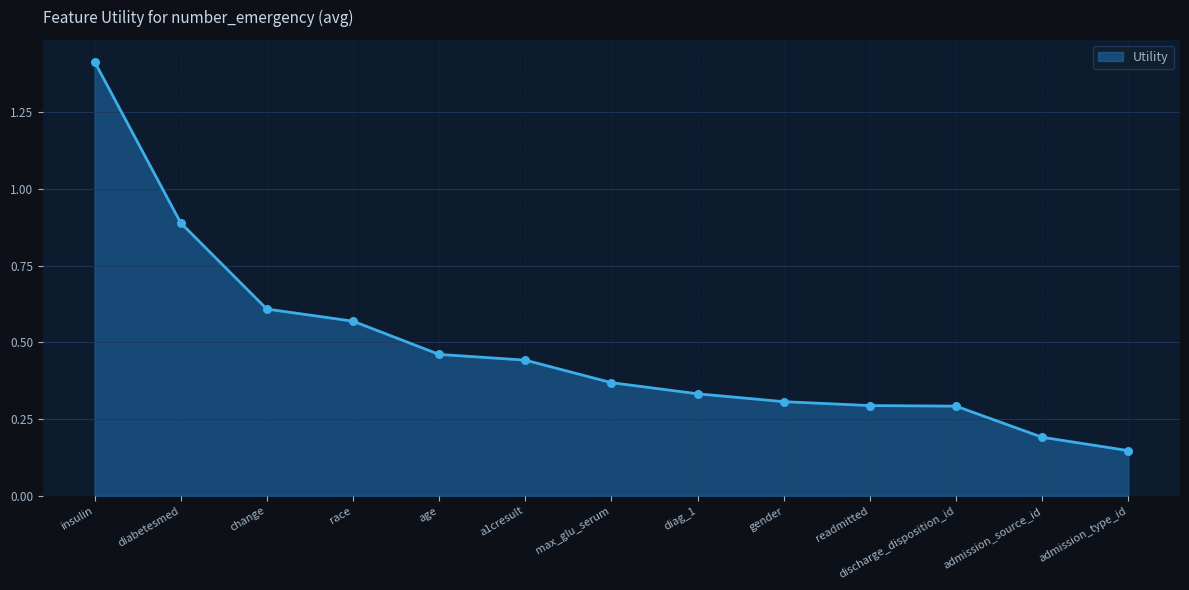

What is the change in value from readmitted to admission_source_id?

-0.1